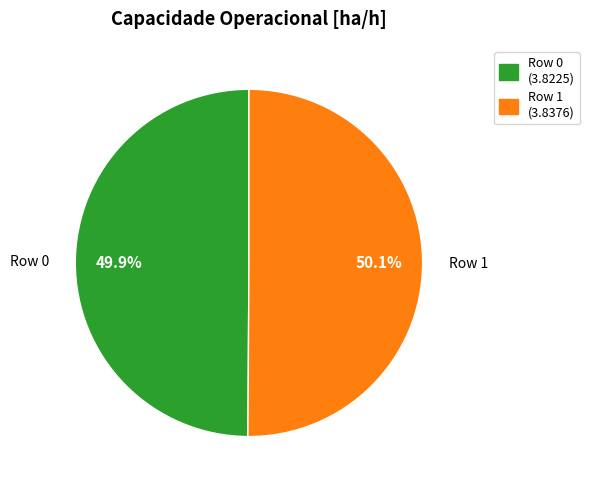

What percentage do Row 1 and Row 0 together represent?

100.0%